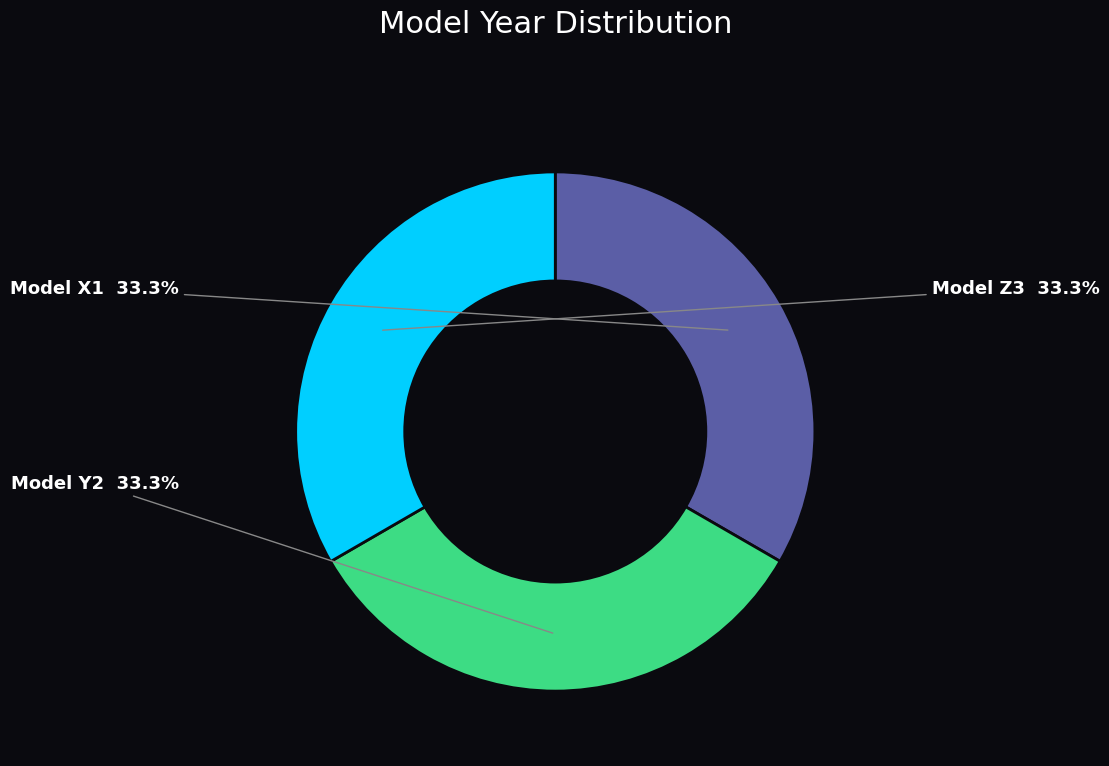

Does any single category account for the majority?

No